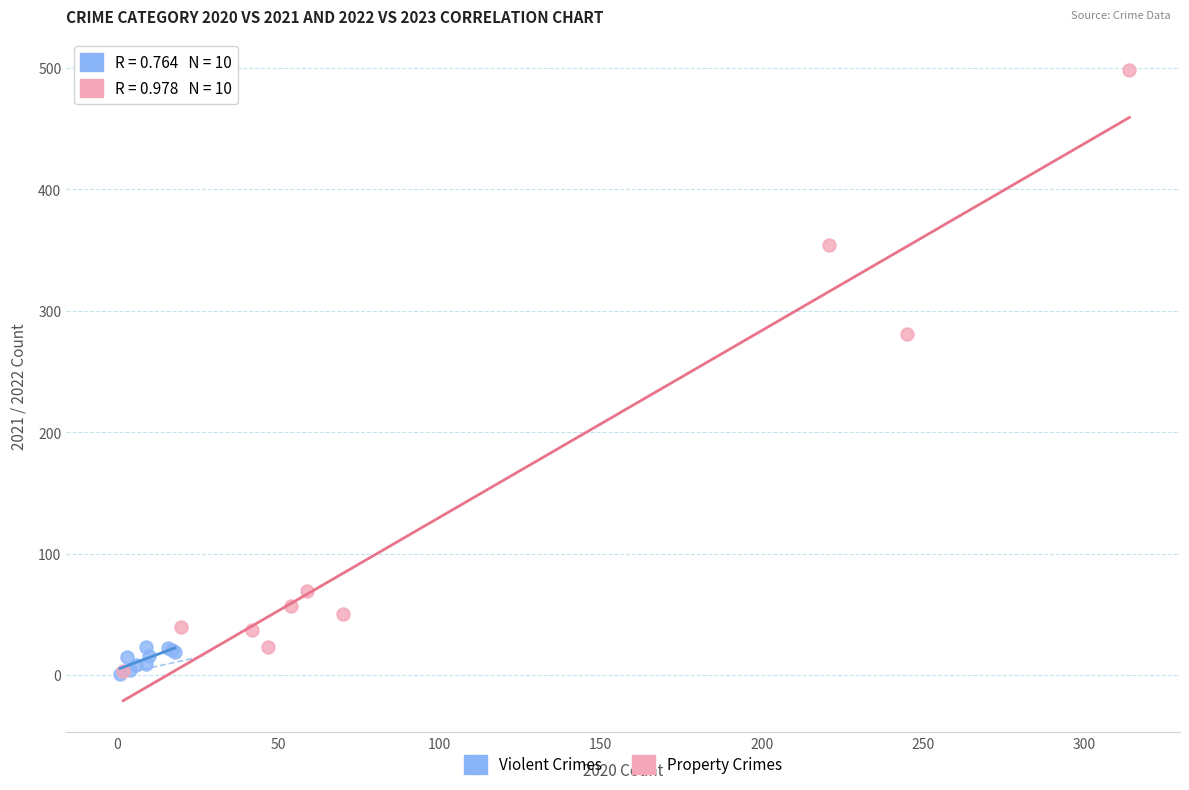

Which series contains the highest Y value?

Property Crimes